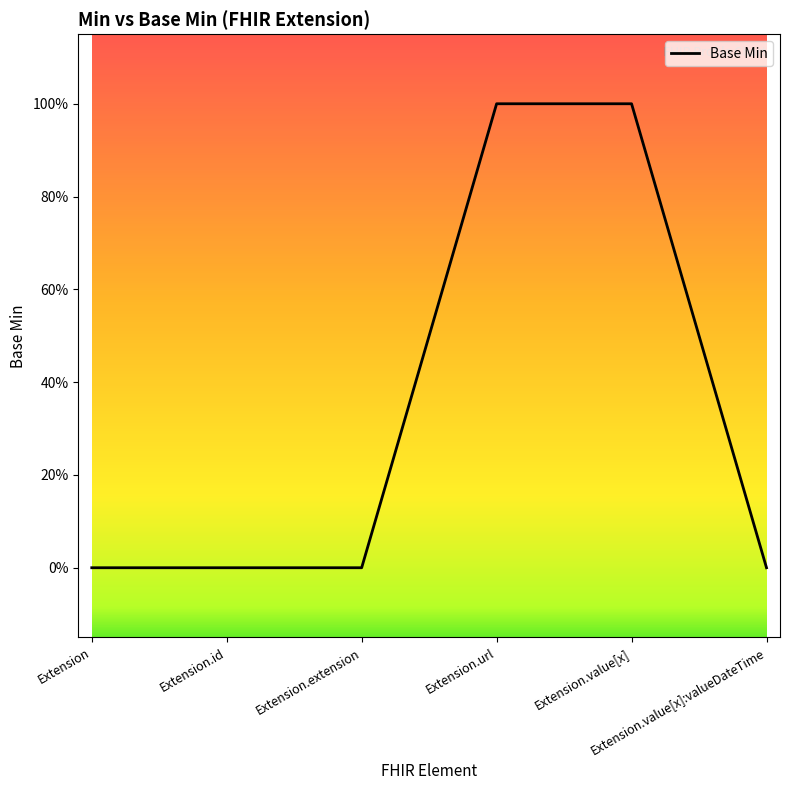

Count the values in the range 0 to 1.

6